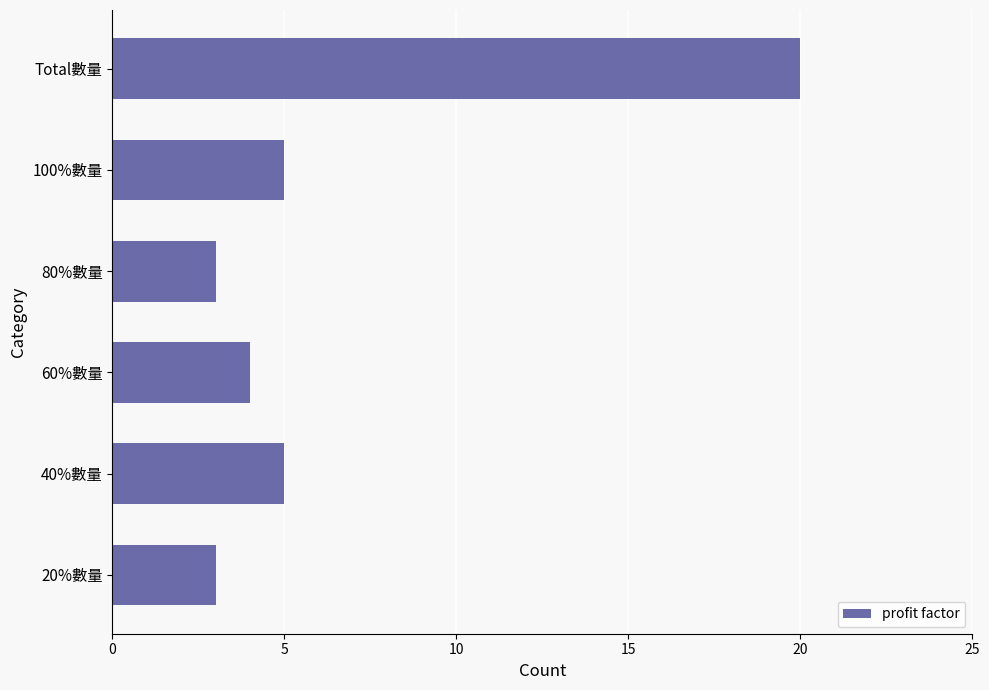

The chart shows a value of 4 at 80%數量. True or false?

False